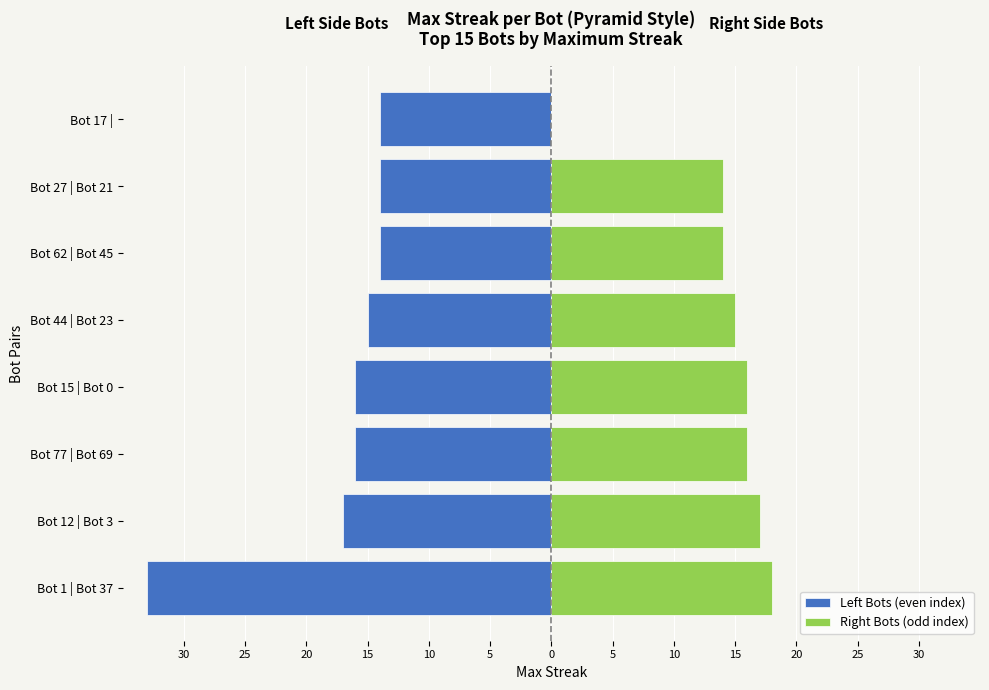

Between Bot 1 | Bot 37 and Bot 27 | Bot 21, which series saw the biggest shift?

Left Bots (even index)